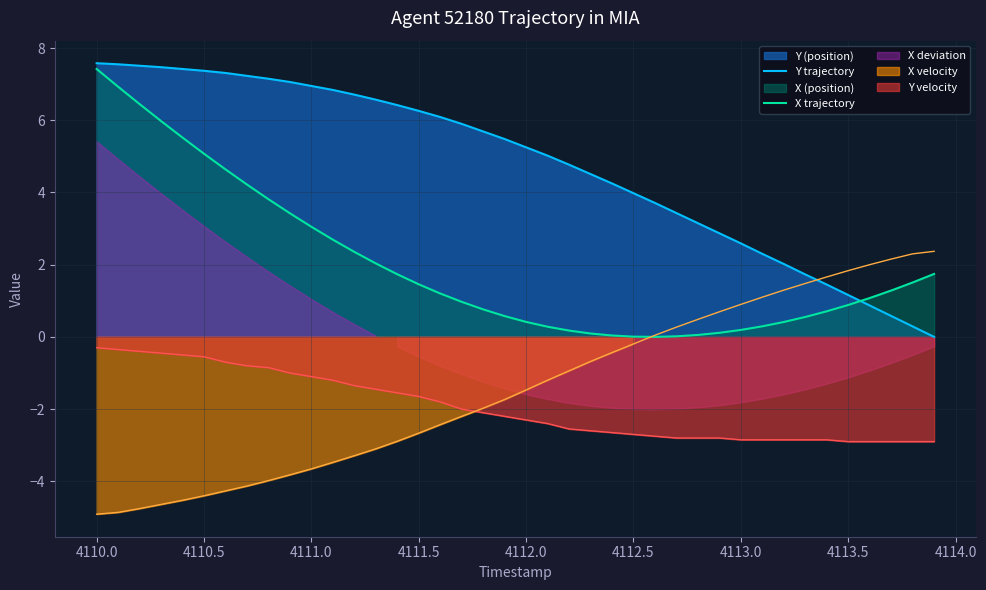

True or false: X trajectory and Y velocity cross at least once.

False